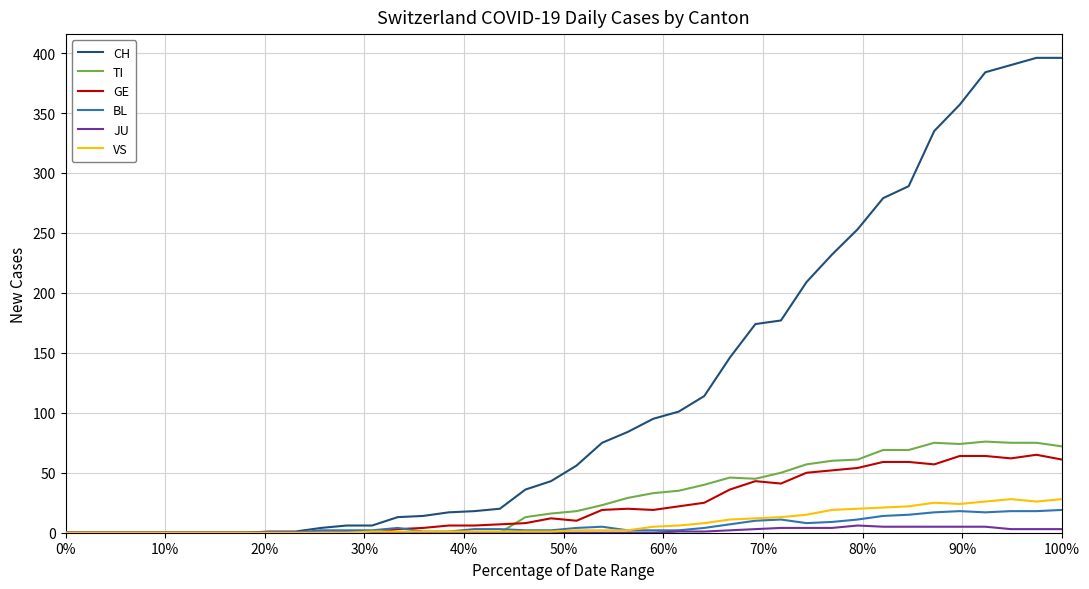

Which series has the largest total across all categories?

CH